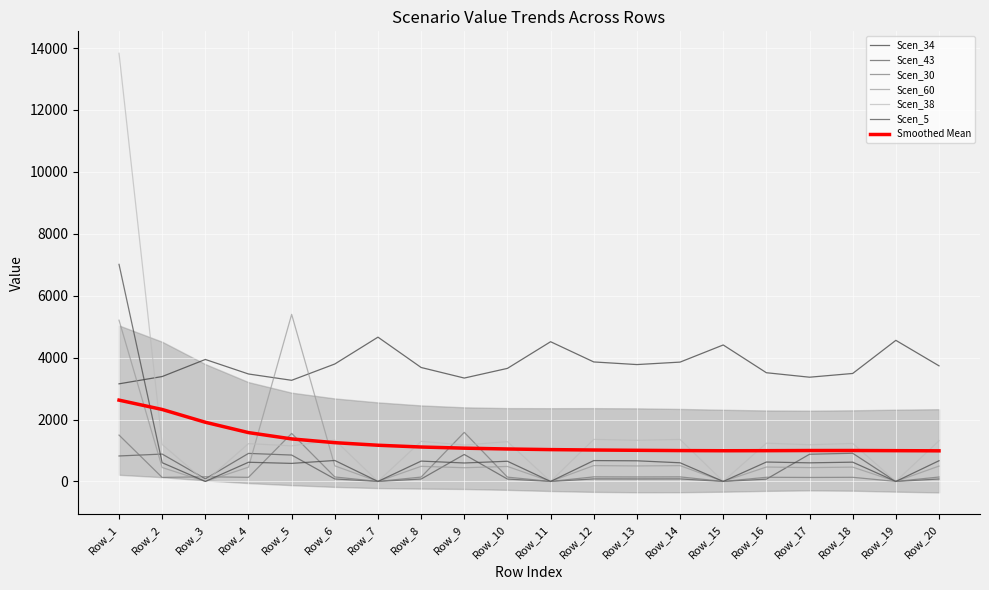

At how many categories does at least one series exceed 7209?

1